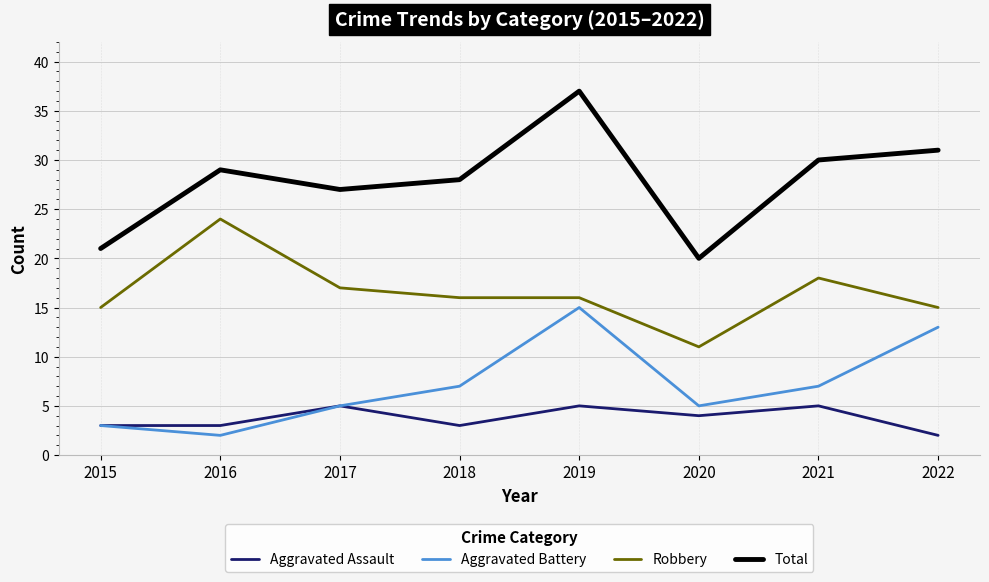

Which series has the largest range (max minus min)?

Total